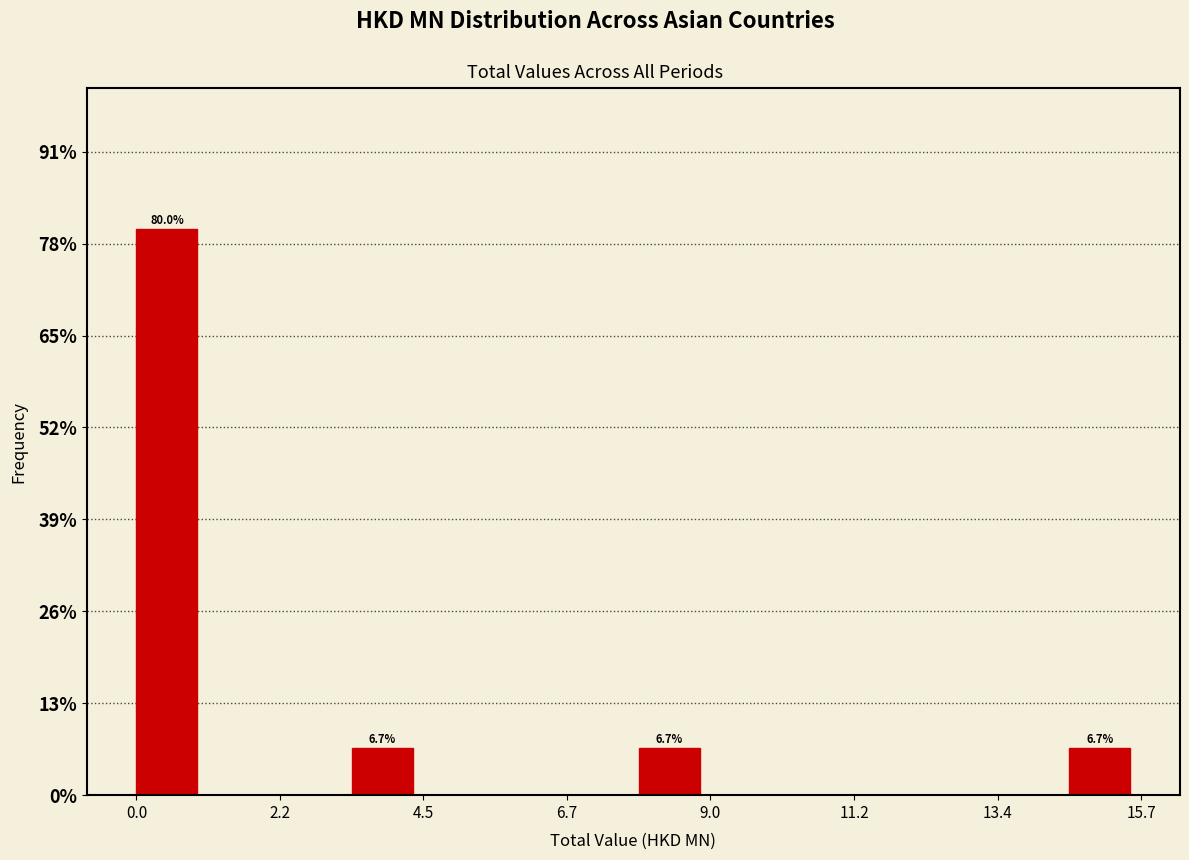

Read against the x-axis, roughly where is the centre of the tallest bar?

0.5